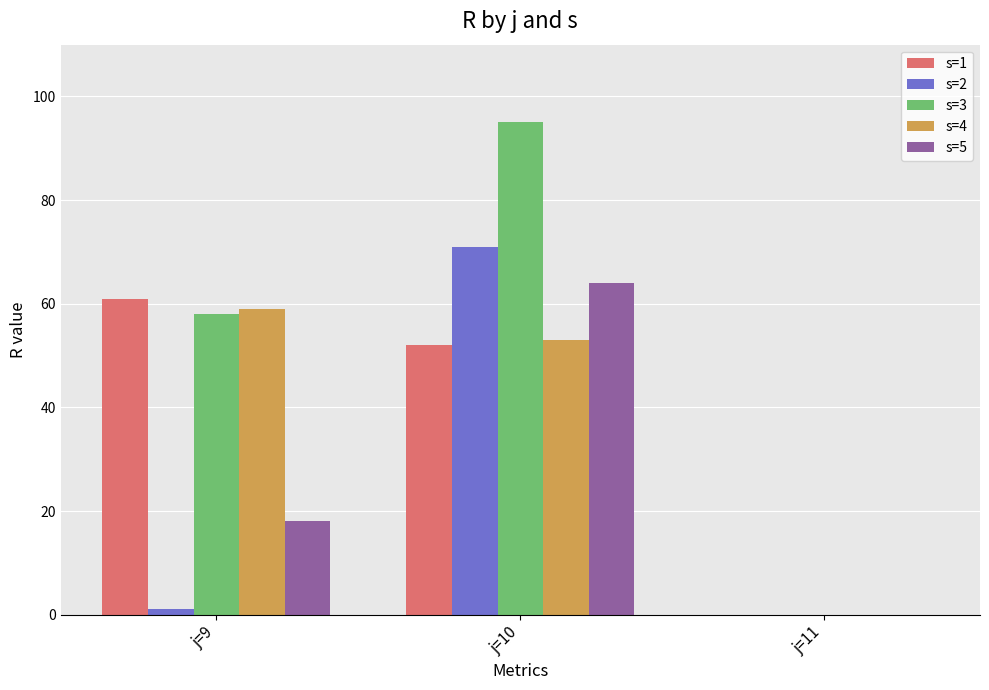

Where is s=2 nearest to the value 35?

j=9